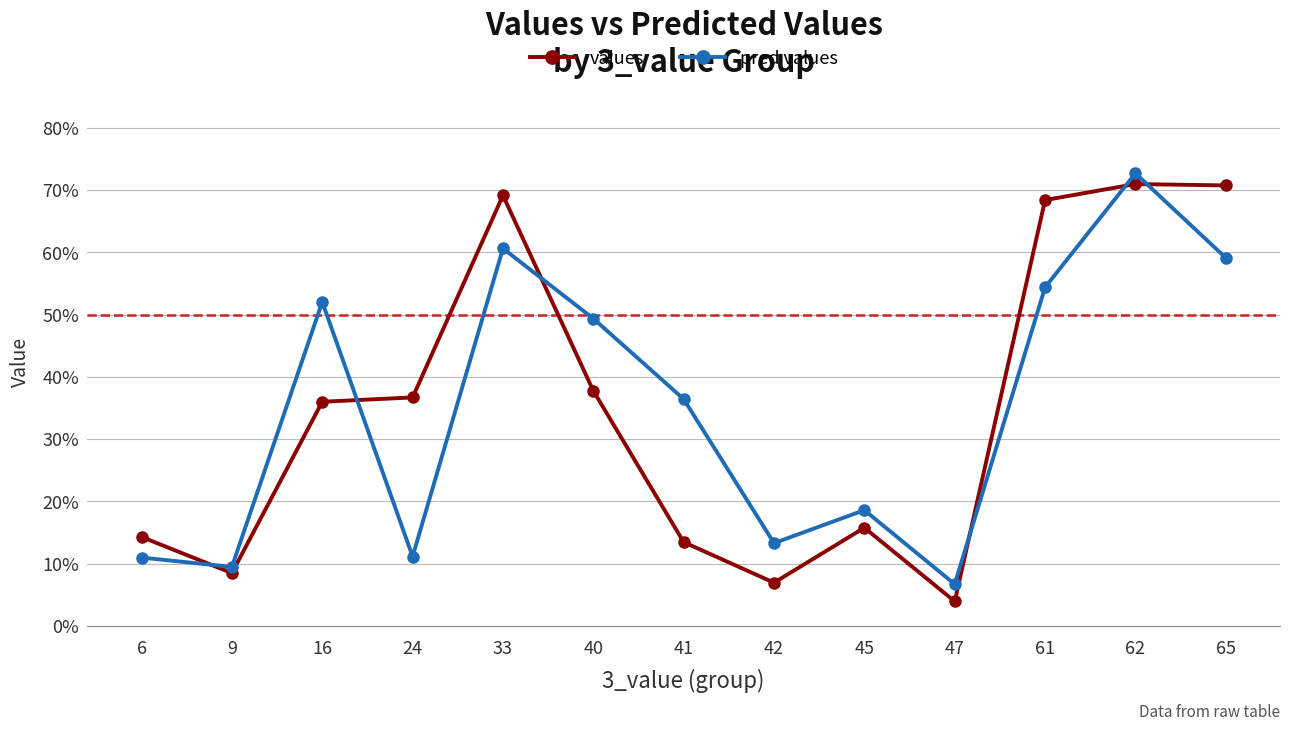

Does the chart have visible grid lines?

Yes